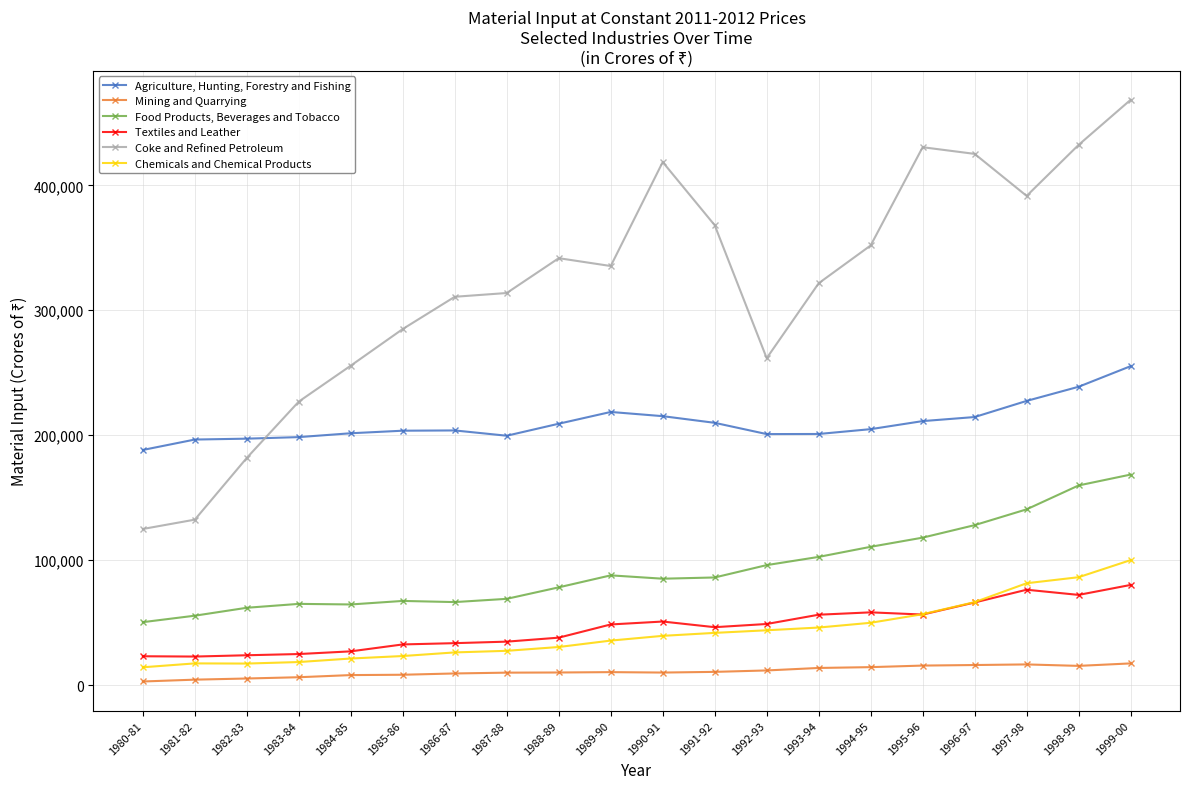

In Coke and Refined Petroleum, how many points are higher than both neighbors (excluding endpoints)?

3